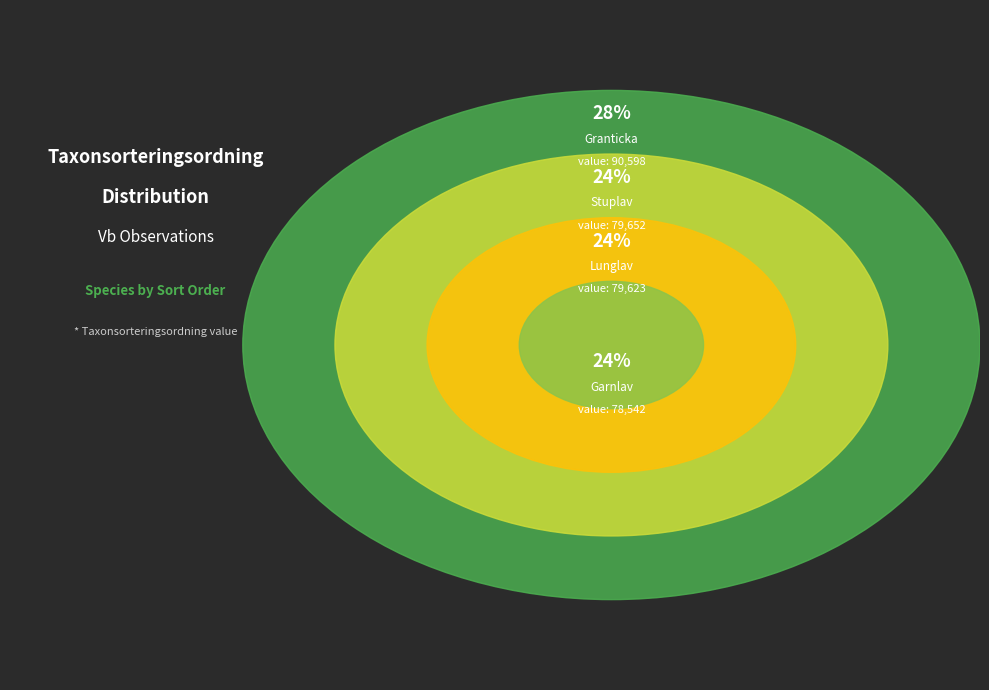

What is the change in value from Granticka (120159770) to Garnlav (120159769)?

-12056